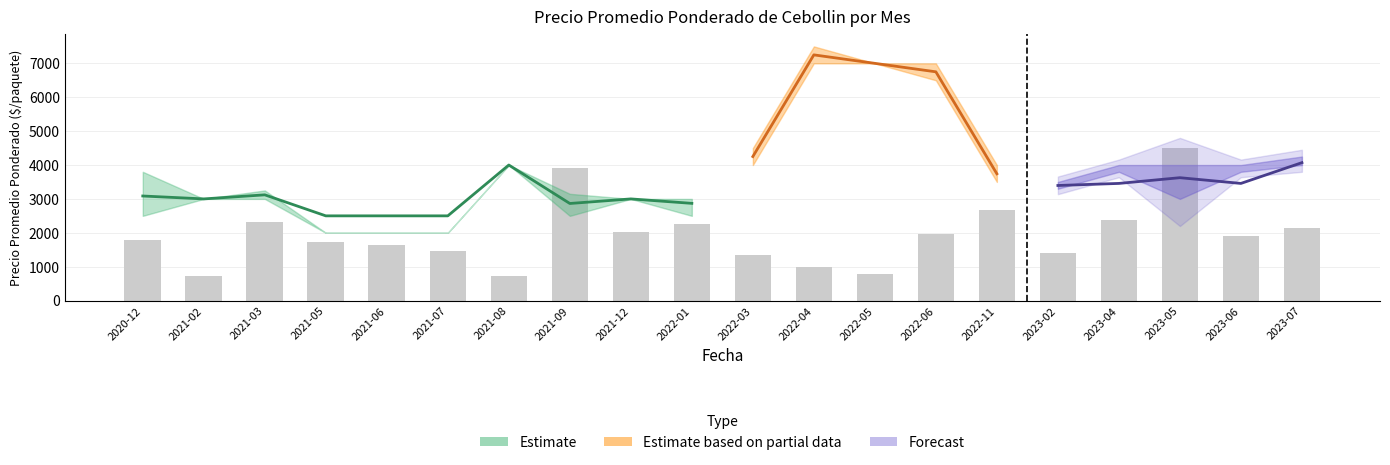

What is the change in value from 2021-12 to 2022-06?

-61.2